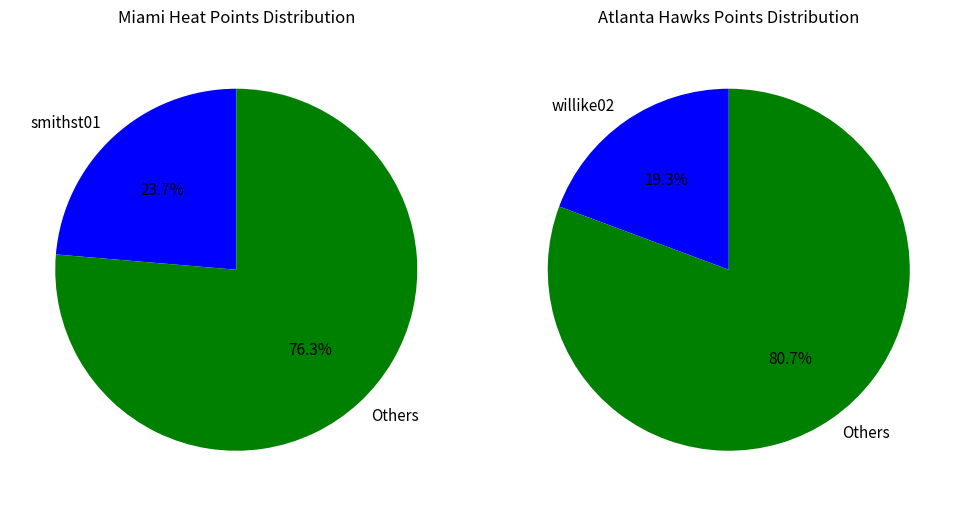

At 6, list the series in order from smallest to largest.

Atlanta Hawks, Miami Heat